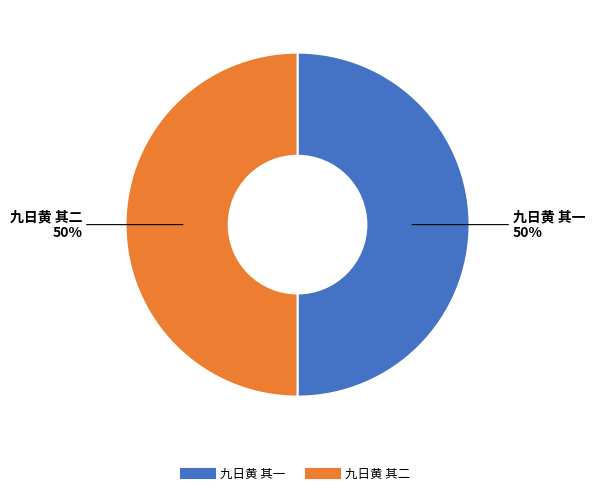

True or false: 九日黄 其二 accounts for 61% of the total.

False